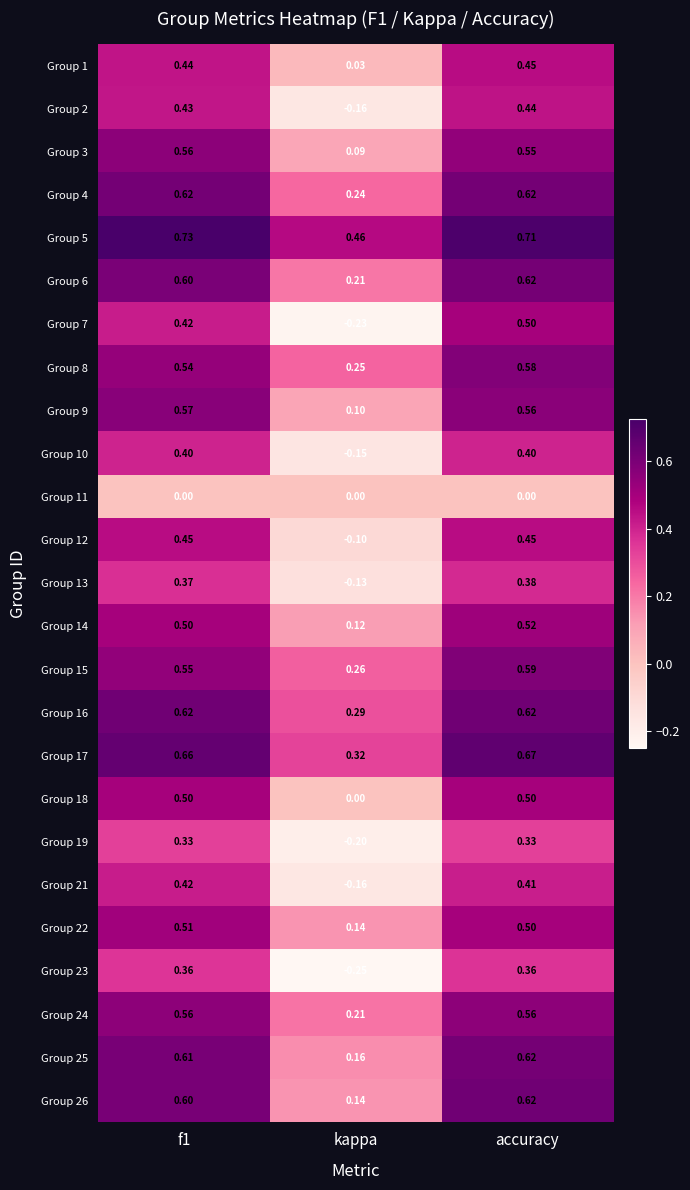

Is the value of Group 14 at kappa greater than the value of Group 16 at accuracy?

No